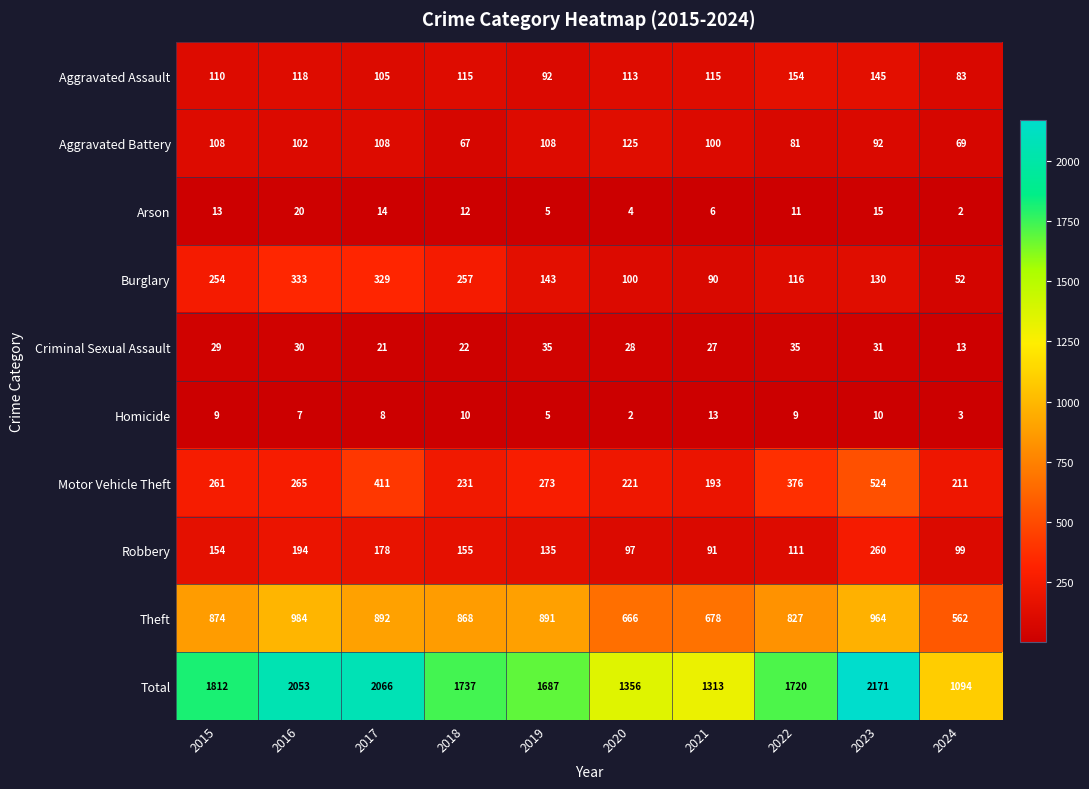

At how many categories does at least one series exceed 967?

10